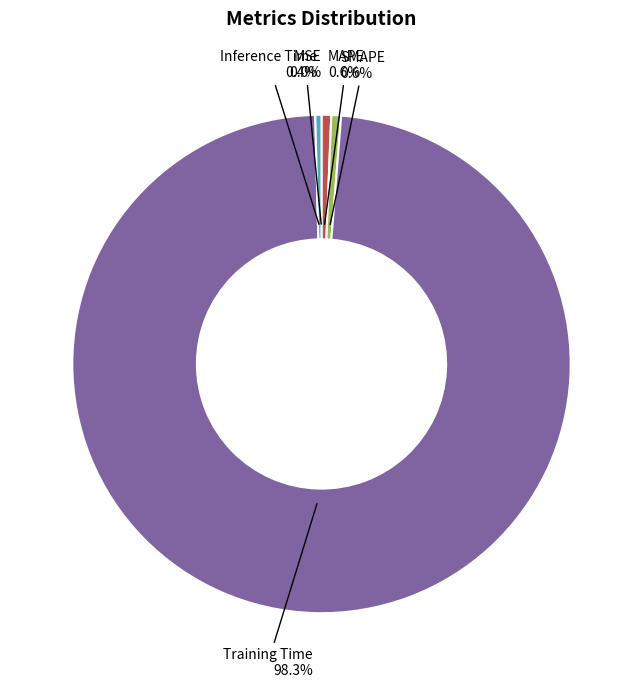

To the nearest percent, what percentage of the pie is Training Time?

98%